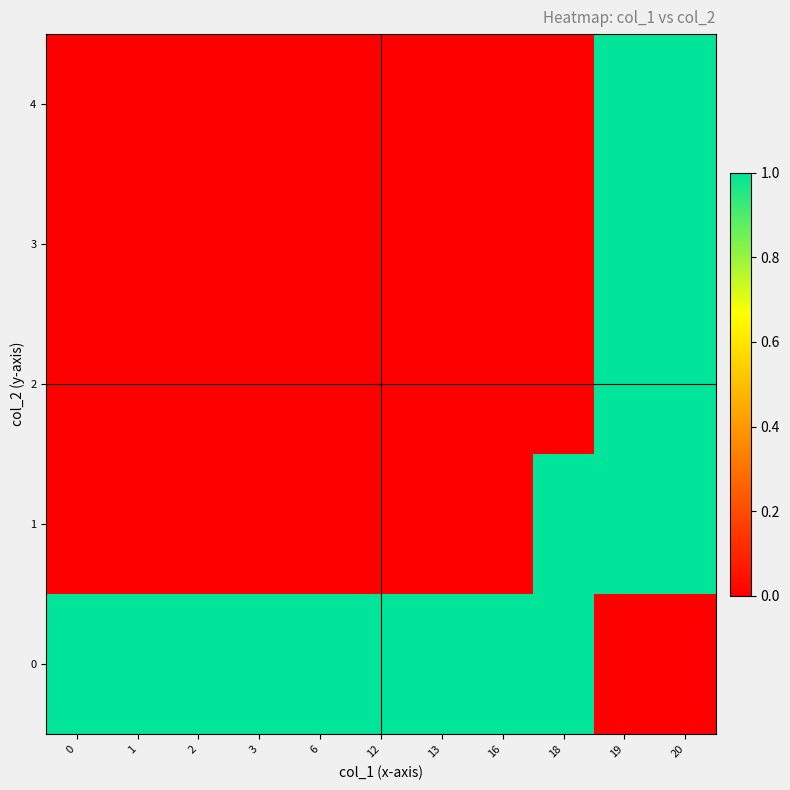

At how many categories does at least one series exceed 0?

11